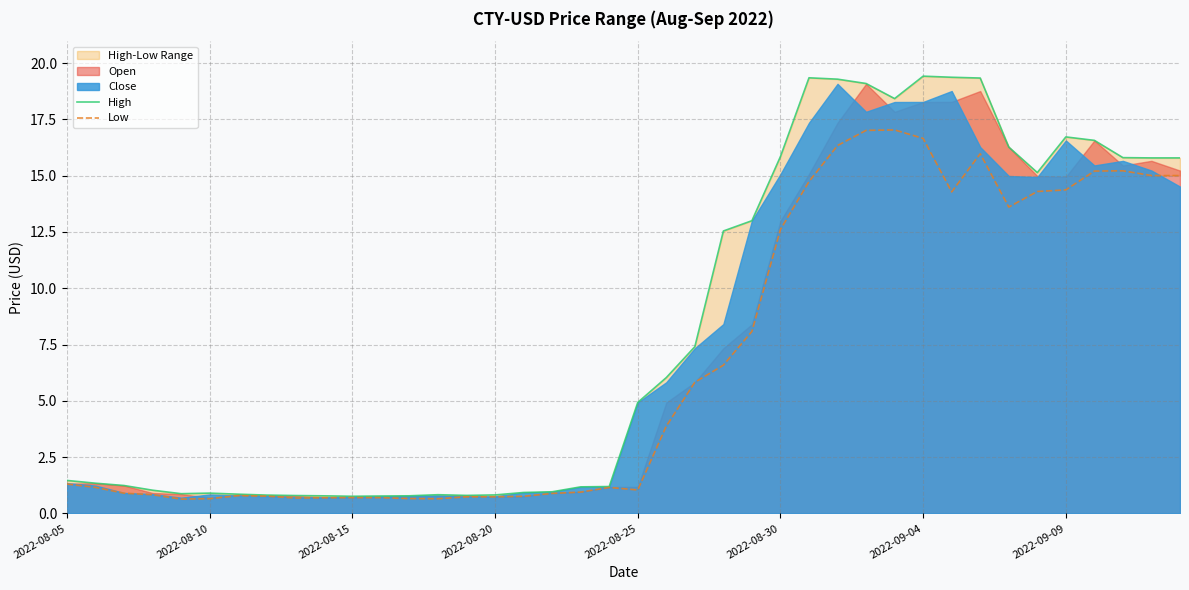

At which category is the sum across all series the highest?

28